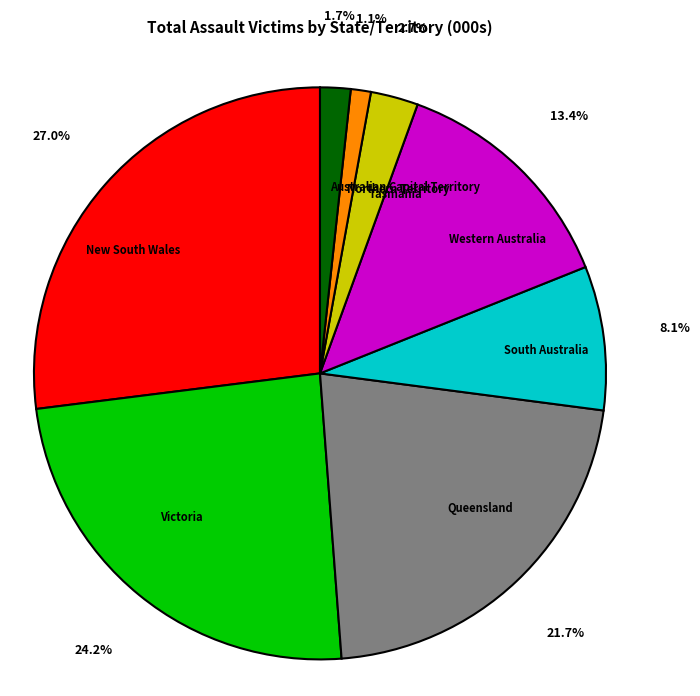

Count the number of slices in the pie.

8